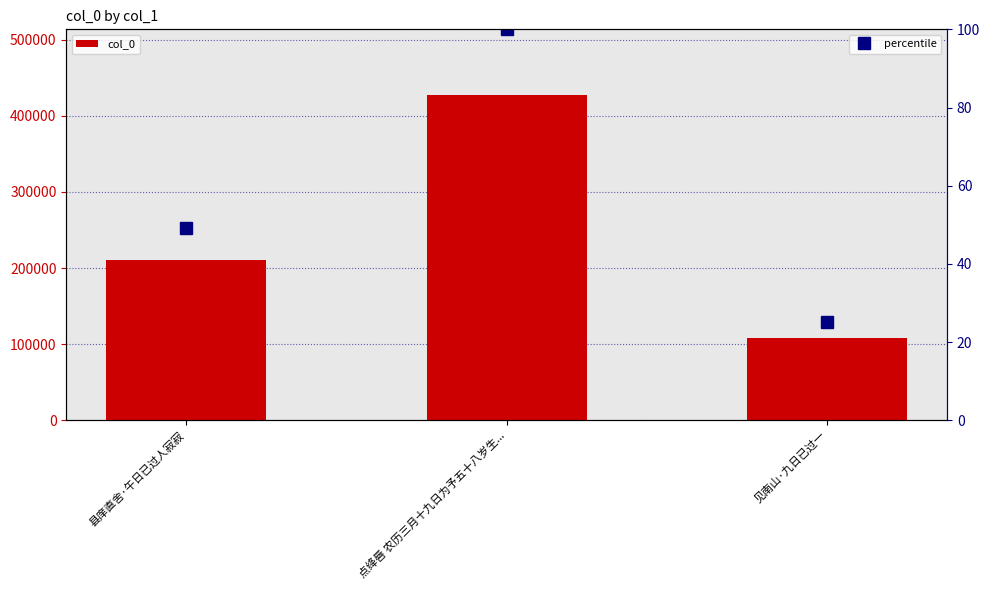

What is the label of the 1st bar from the right?

见南山·九日已过一